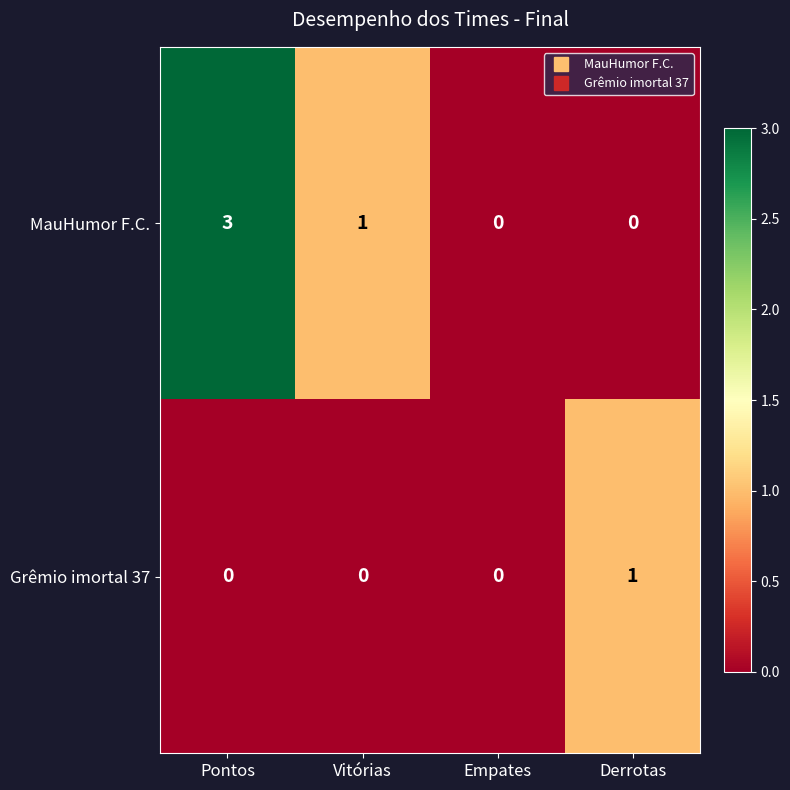

How many MauHumor F.C. values are between 0 and 3?

4